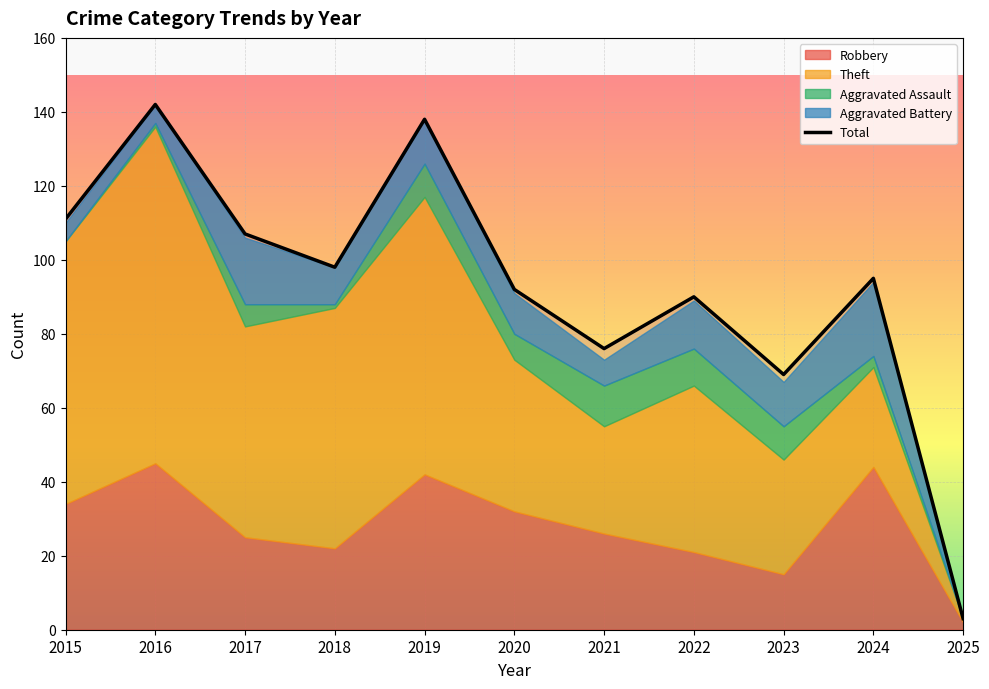

What is the sum of the values at 2018 and 2019?

236